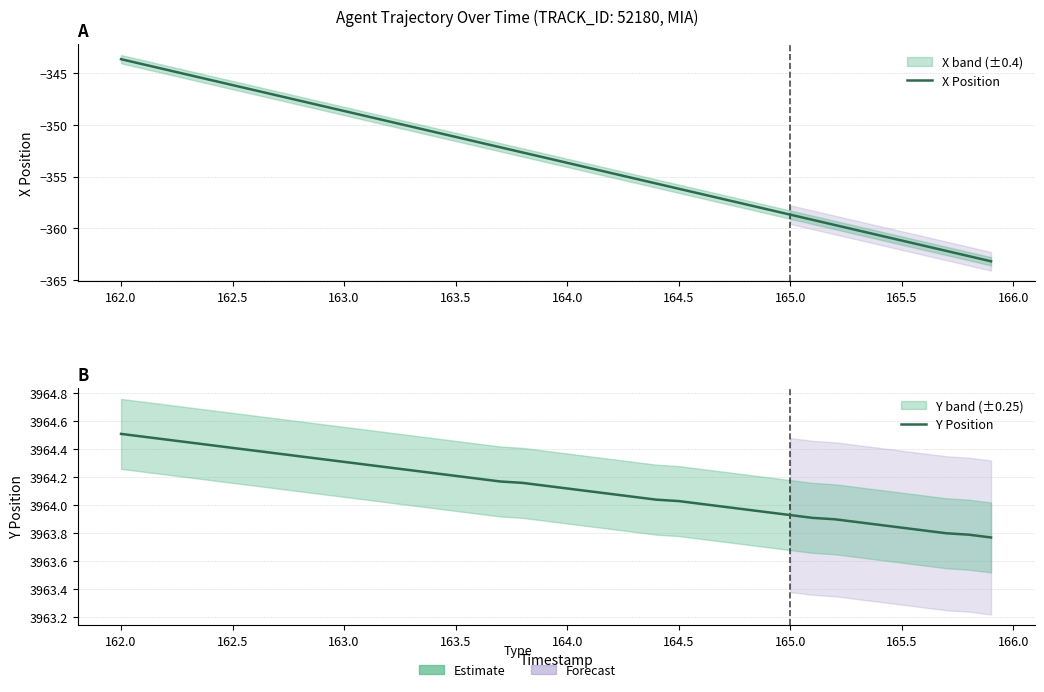

What is the difference between the maximum and minimum values in the Y Position series?

0.7